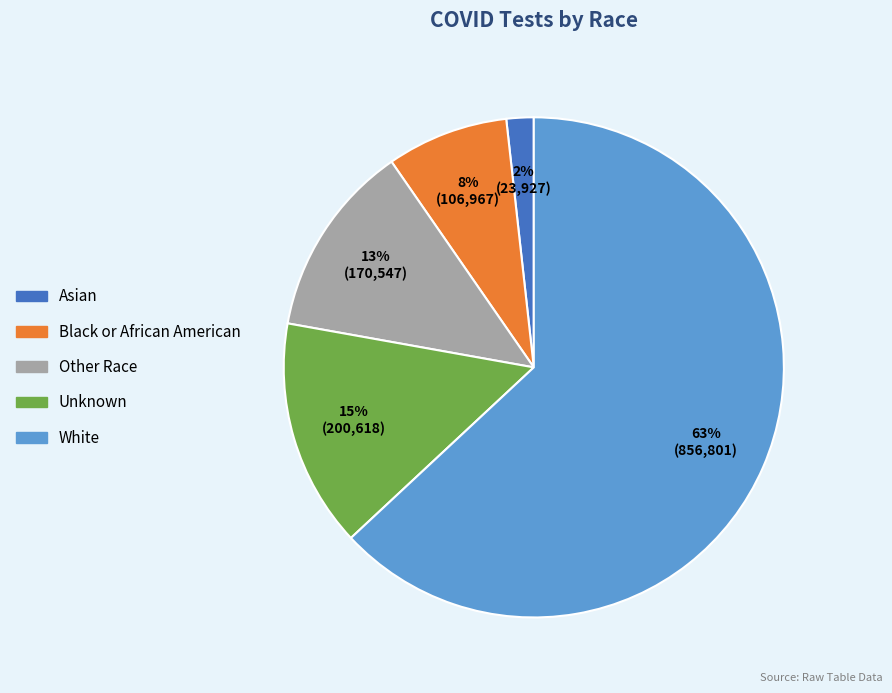

To the nearest percent, what is the combined percentage of Black or African American and Unknown?

23%